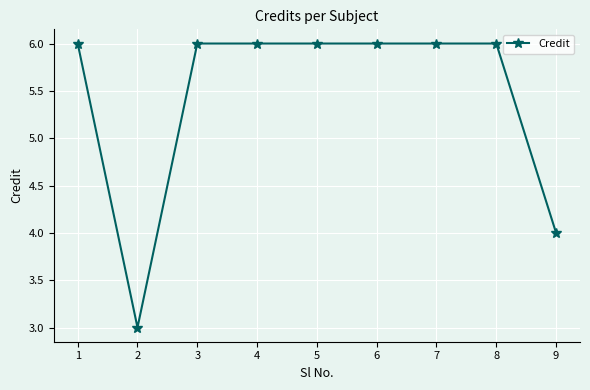

How many data points does each series have?

9